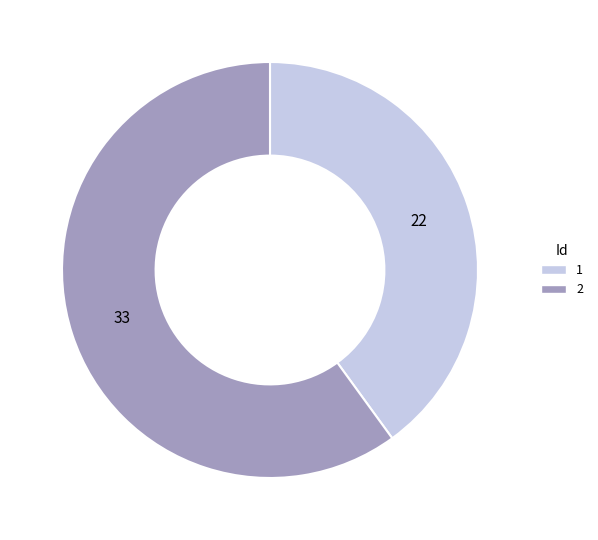

Which category has the biggest portion of the pie?

2